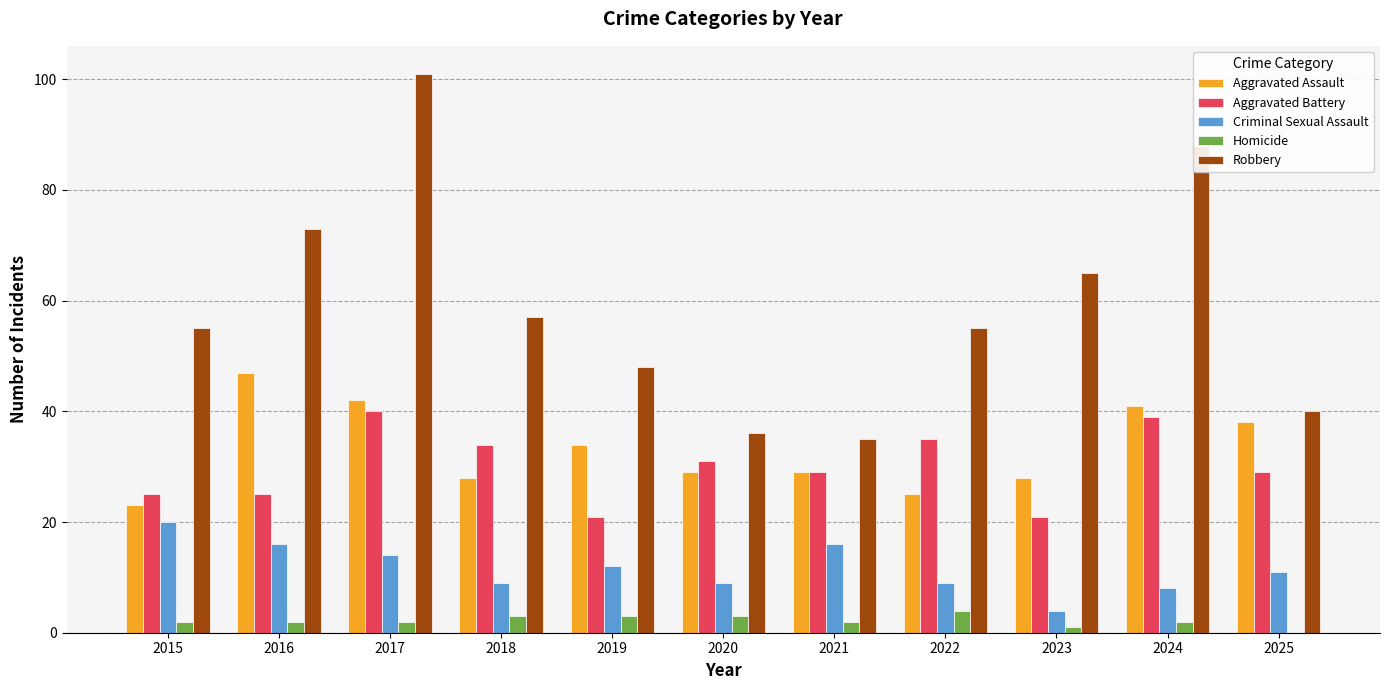

What is the maximum value for Criminal Sexual Assault?

20